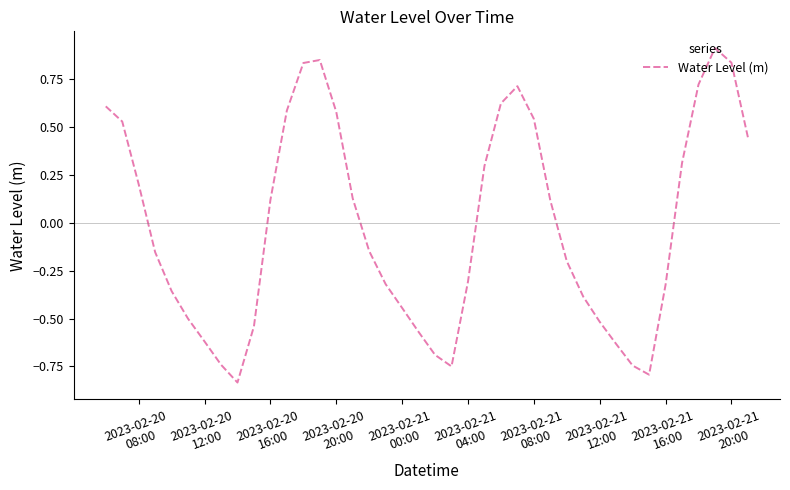

What is the difference between the maximum and minimum values?

1.7